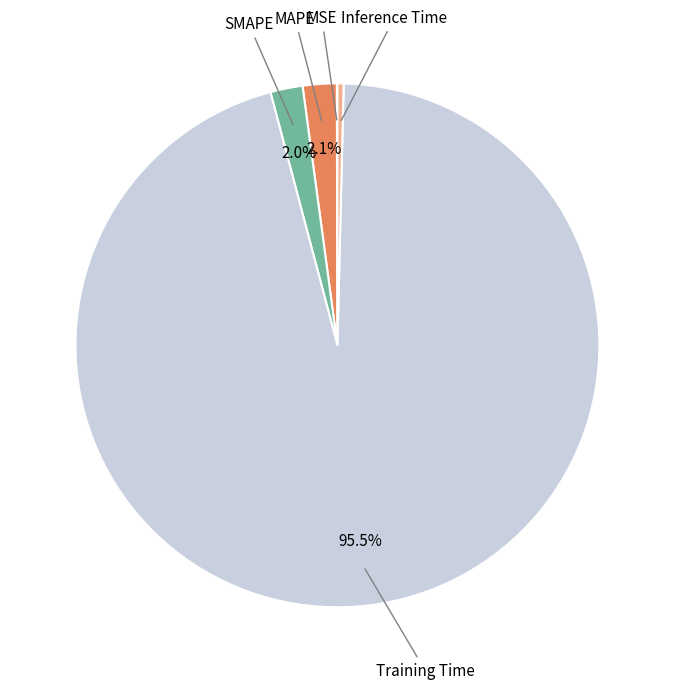

Is there a majority slice in this chart?

Yes